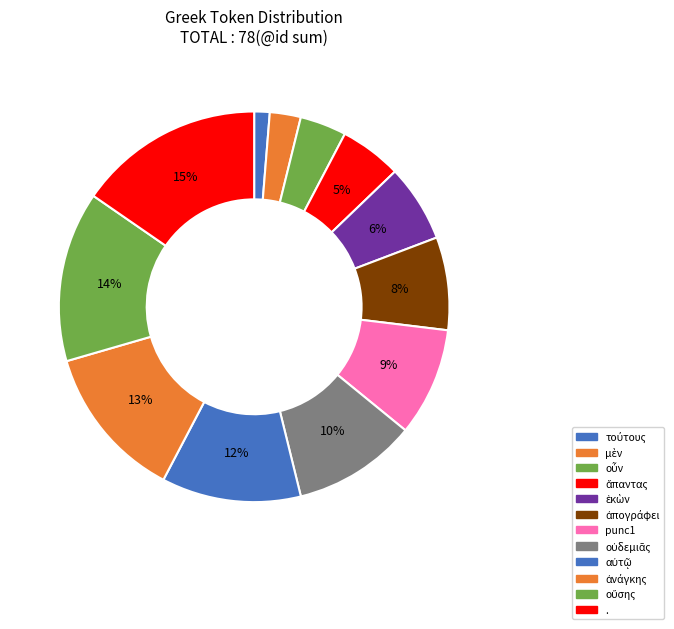

Count the number of slices in the pie.

12